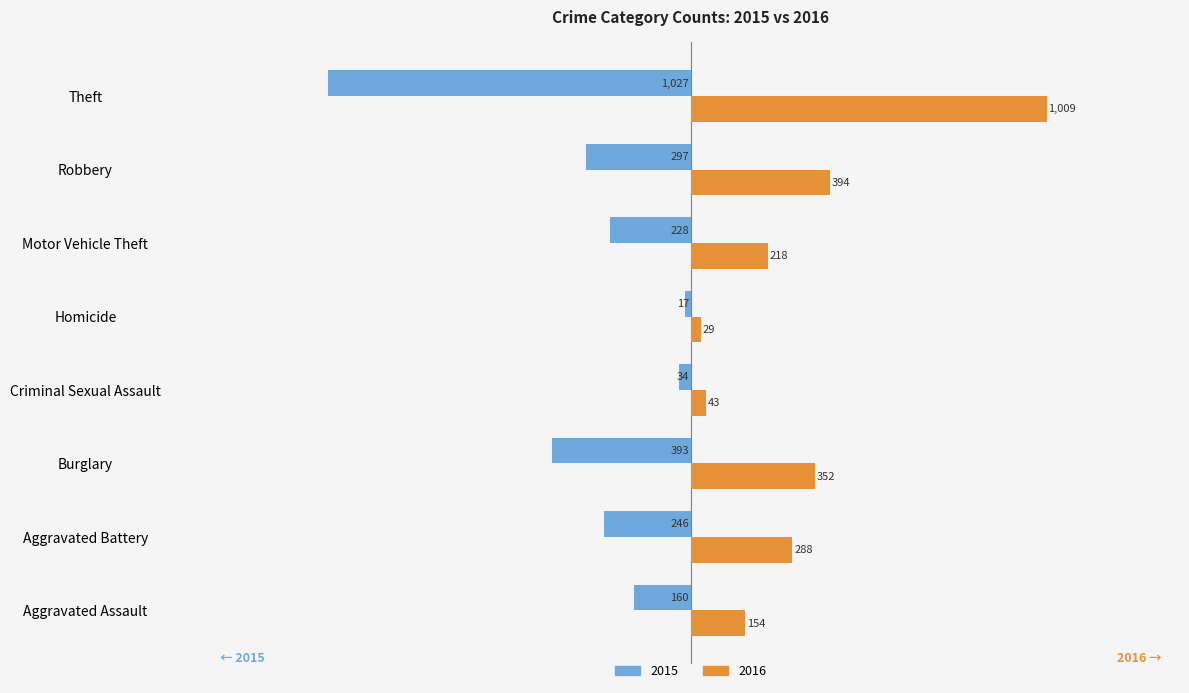

The 2016 series shows 432 at Aggravated Battery. True or false?

False